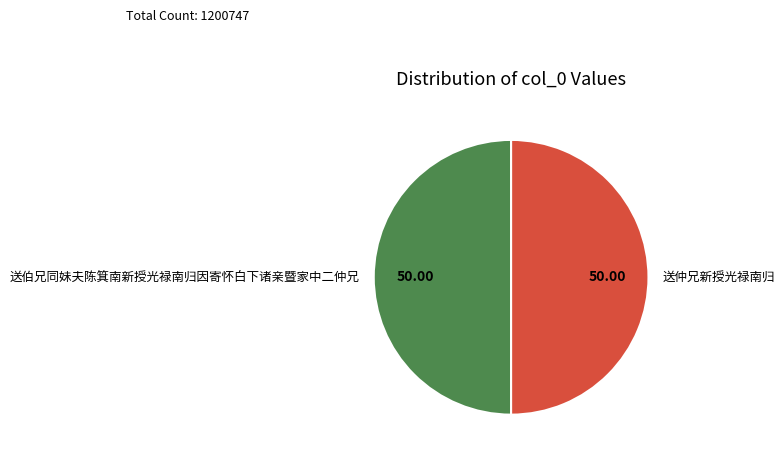

What is the ratio of the value at 送仲兄新授光禄南归 to the value at 送伯兄同妹夫陈箕南新授光禄南归因寄怀白下诸亲暨家中二仲兄?

1.0